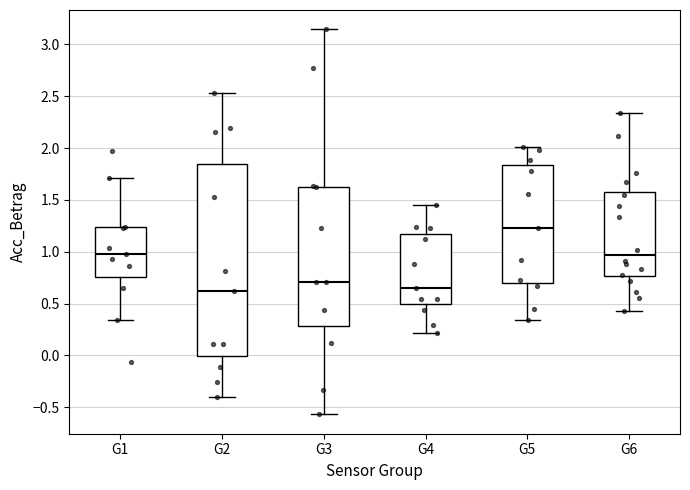

Comparing the boxes themselves (not the whiskers), which one is the tallest?

G2